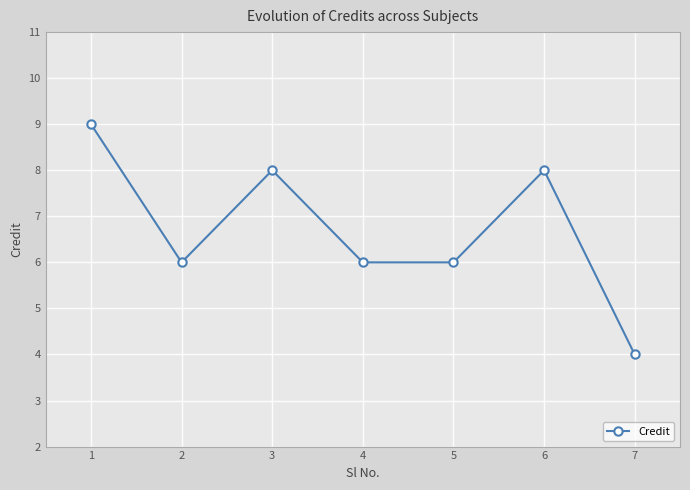

What is the ratio of the value at 7 to the value at 5?

0.7